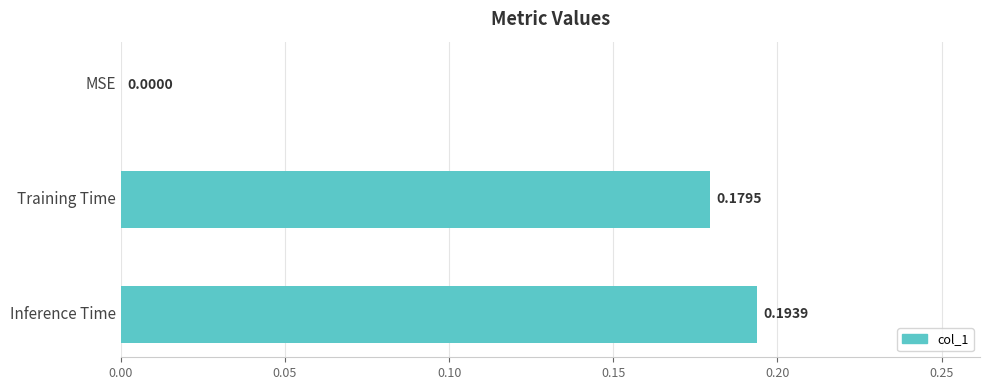

Where is the data nearest to the value 0?

MSE